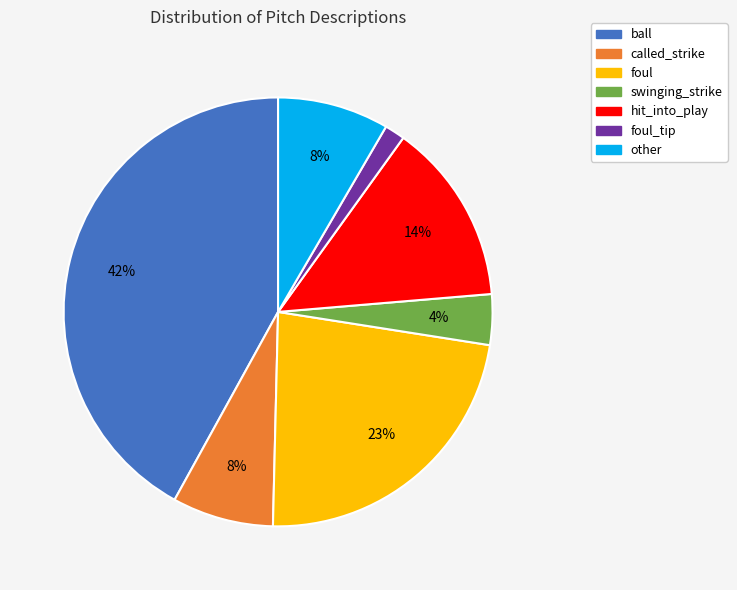

Is there any slice that represents more than half of the pie?

No